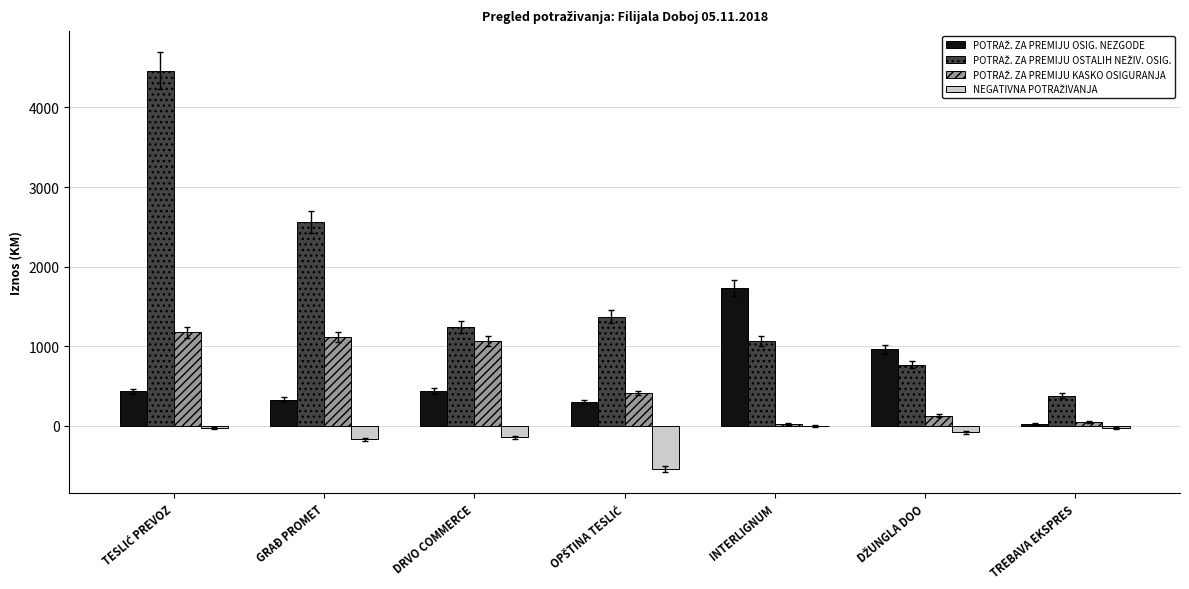

What is the total value across all series at GRAĐ PROMET?

3836.5